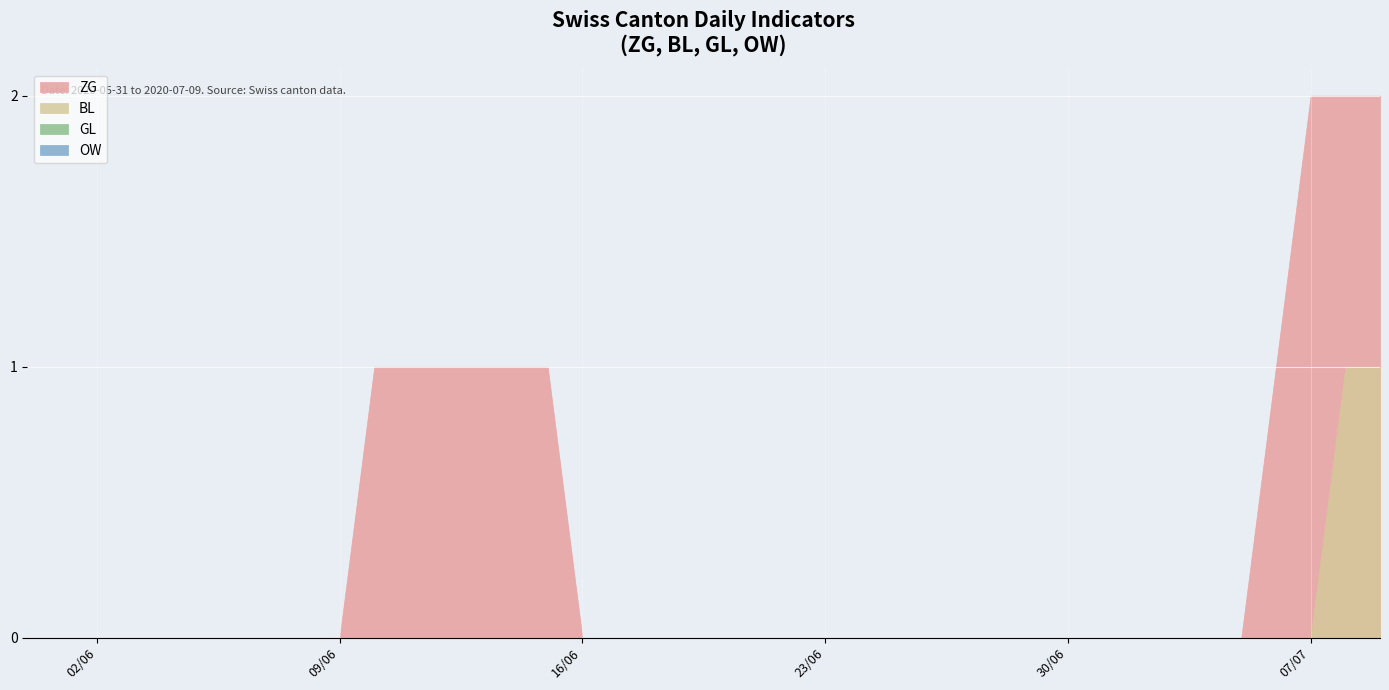

True or false: GL and ZG cross at least once.

False